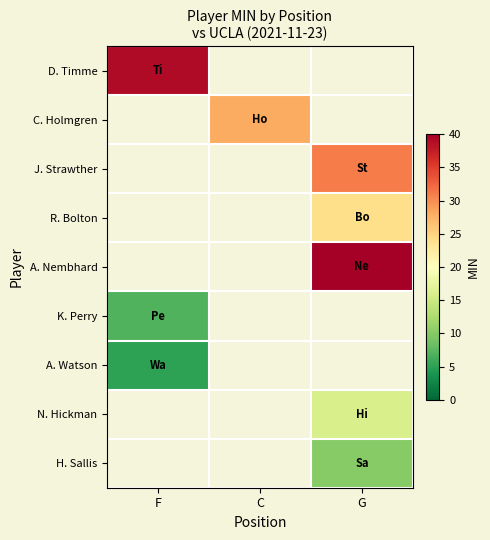

At which label does A. Watson reach its peak?

F